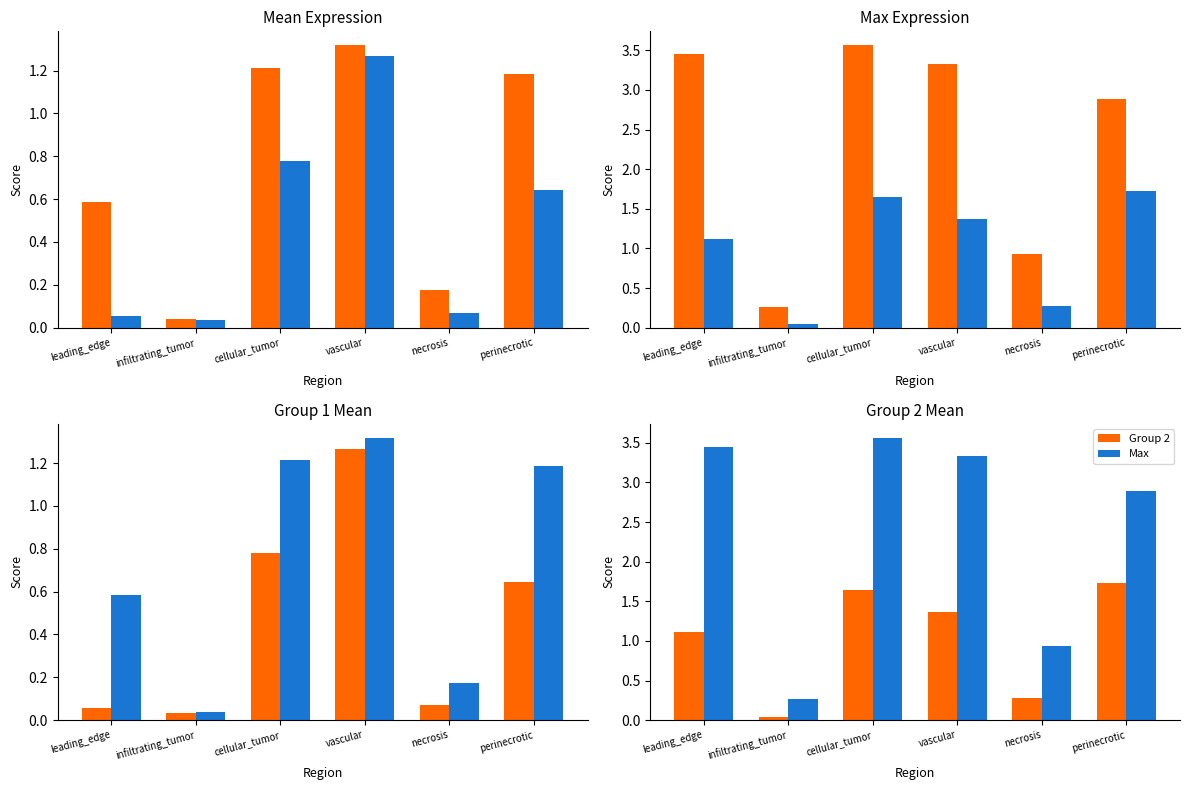

How many categories are shown in the chart?

6